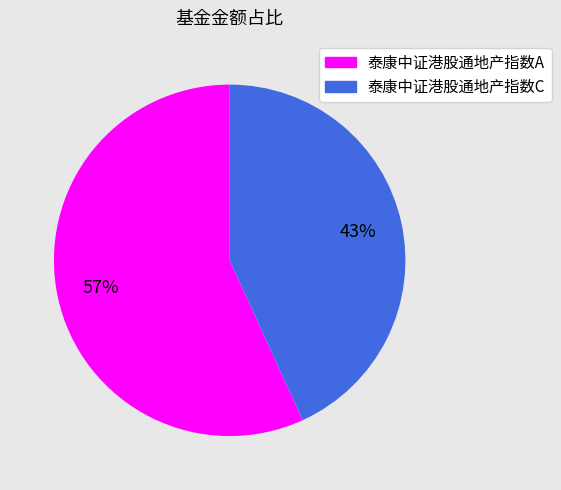

Which slice represents more than half of the pie?

泰康中证港股通地产指数A